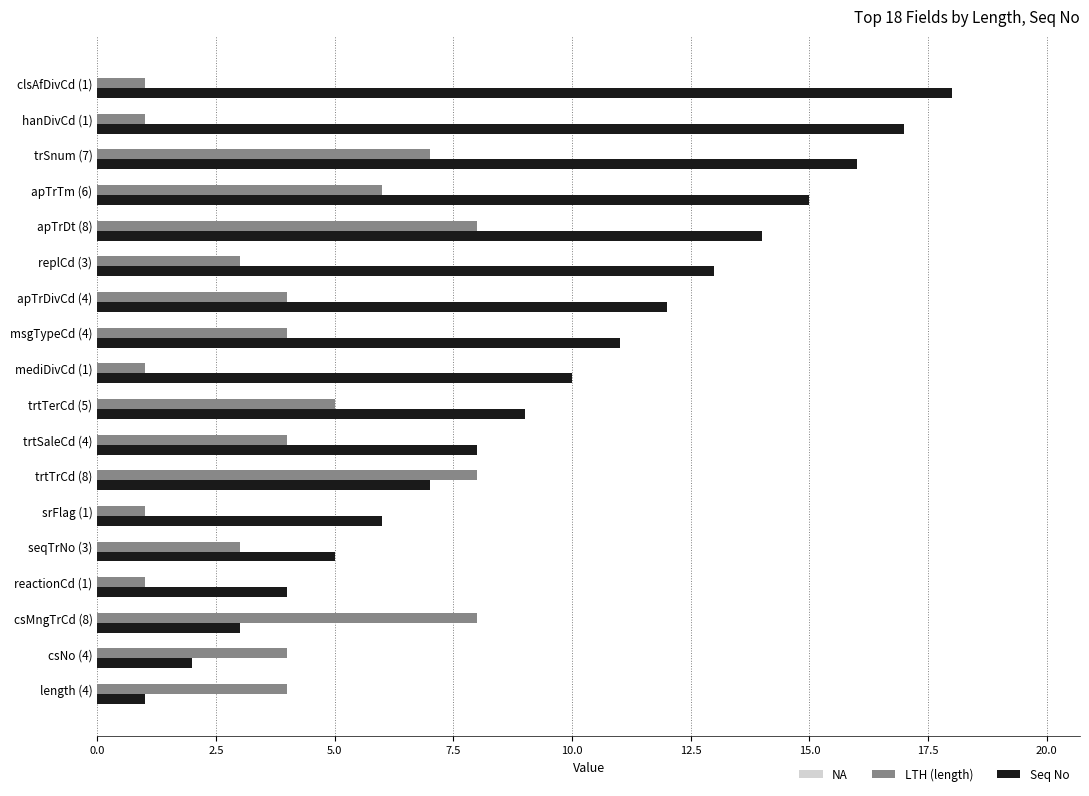

Is it true that LTH (length) equals 2 at trtSaleCd (4)?

False